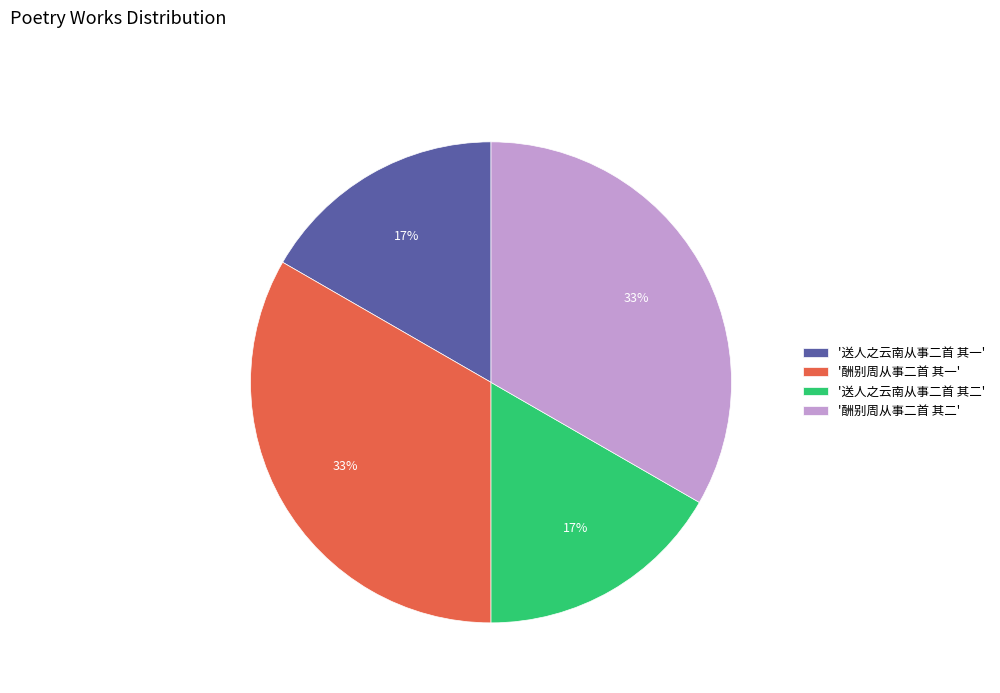

To the nearest percent, what portion does '送人之云南从事二首 其二' represent?

17%